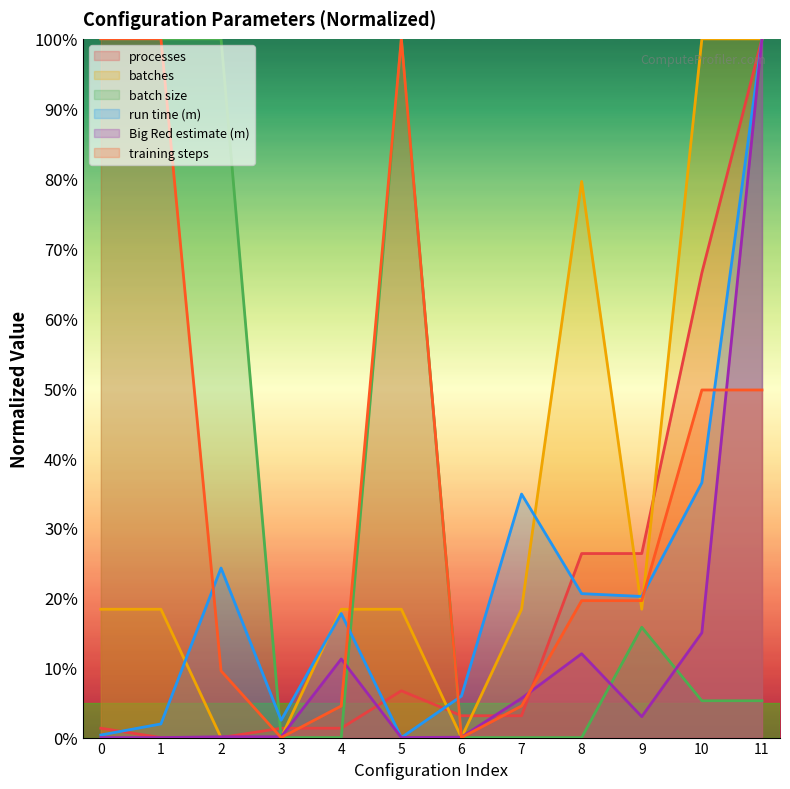

True or false: big_red_estimate has more than 1 interior local peaks.

True